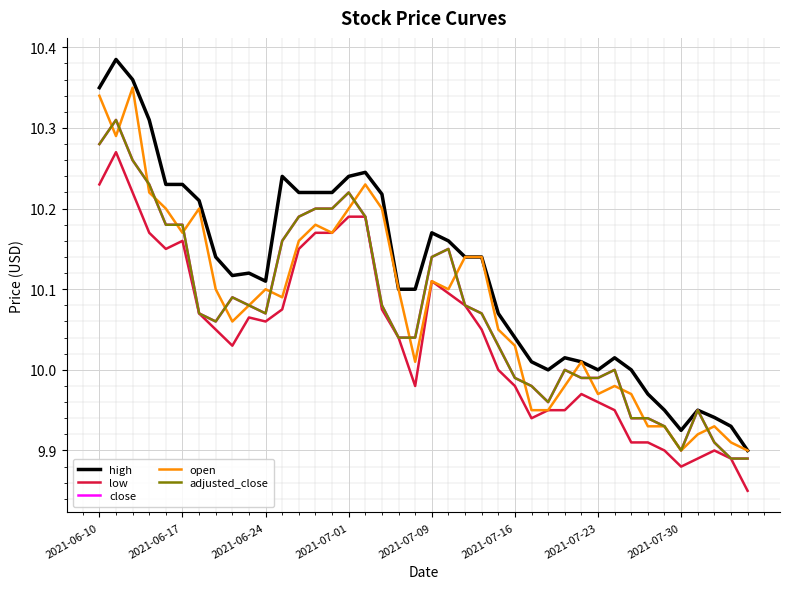

Does the chart have visible grid lines?

Yes